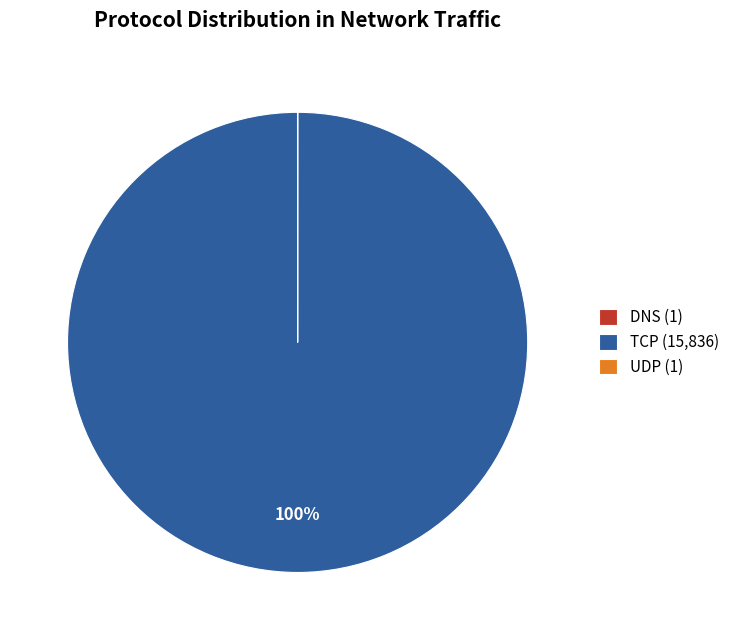

To the nearest percent, what is the difference between the largest and smallest slice percentages?

100%